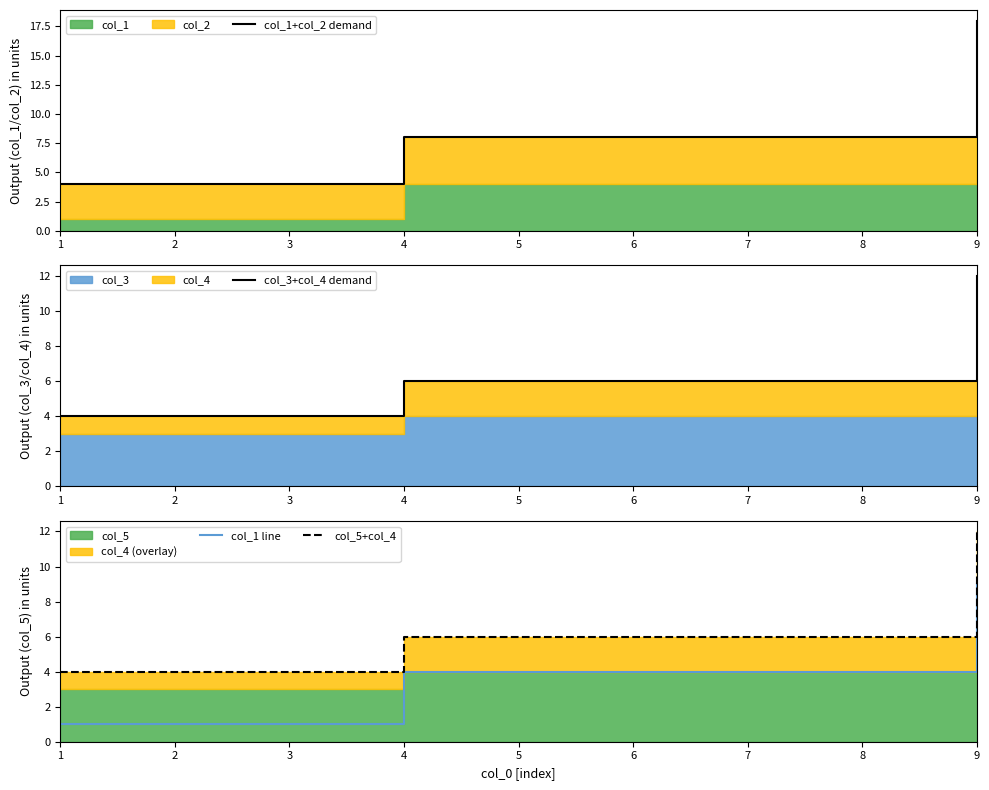

Is the value of col_1 line at 1 greater than the value of col_1+col_2 demand at 1?

No